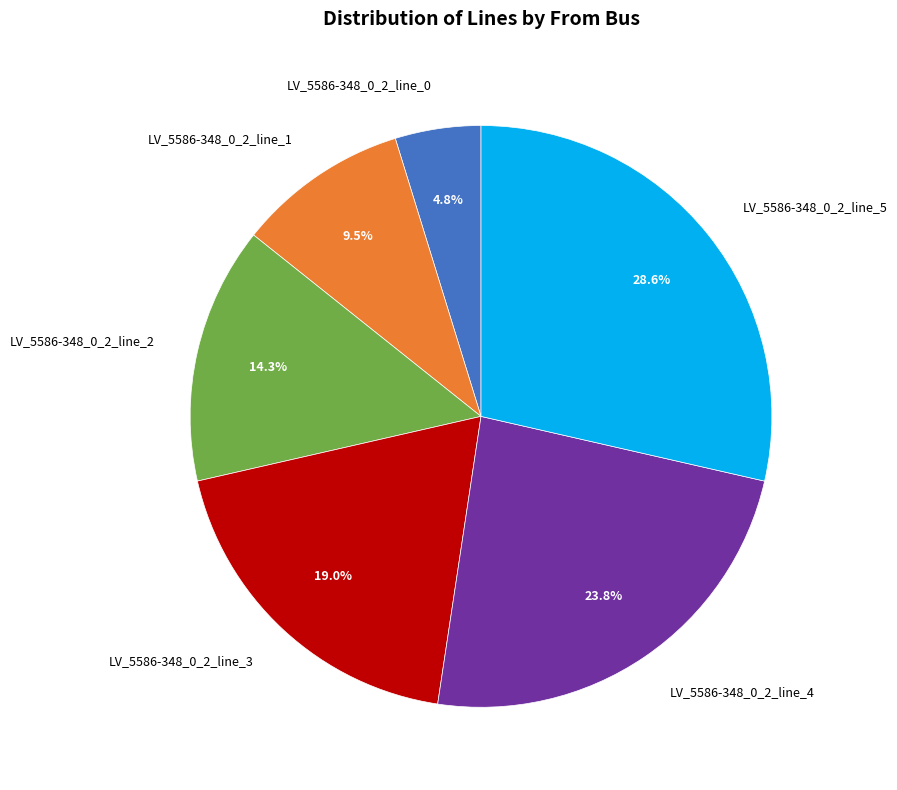

How many segments does this pie chart have?

6